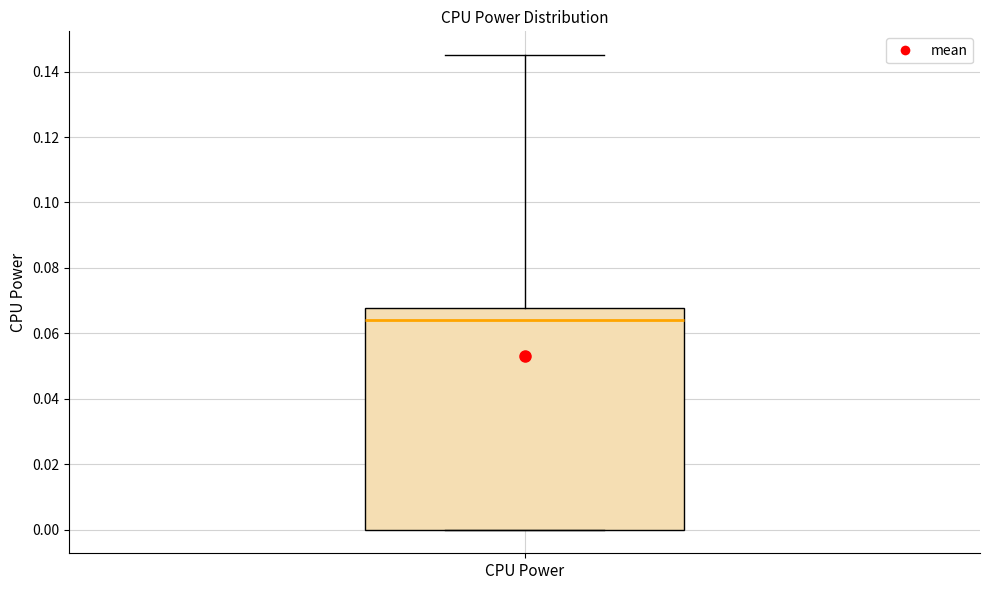

Read this box plot against the y-axis: the position of the median line, the range covered by the box, and the ends of both whiskers. The values are not printed on the chart, so give them approximately, as read against the axis.

median 0.064, box 0.000 to 0.068, whiskers 0.000 to 0.146